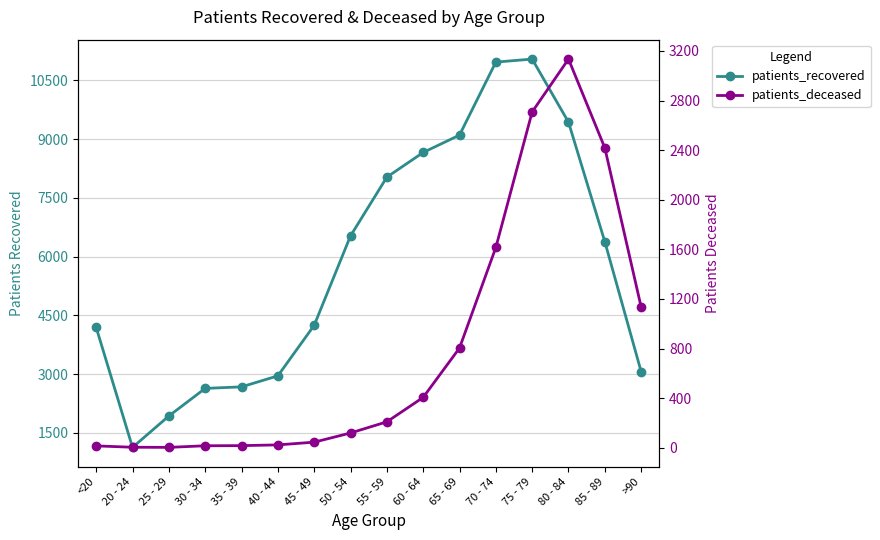

Is this an area chart (filled region under the line)?

No